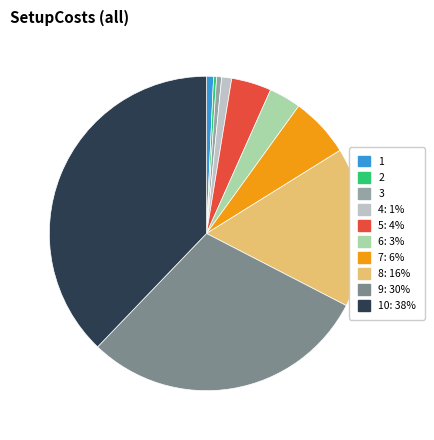

How many slices are in this pie chart?

10